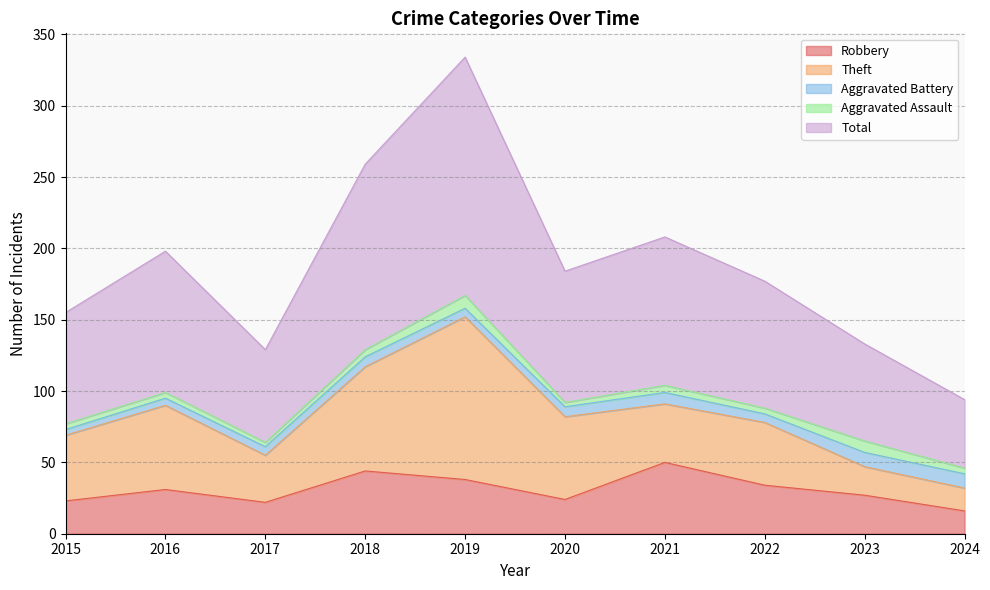

What is the difference between the maximum and minimum values in the Robbery series?

34